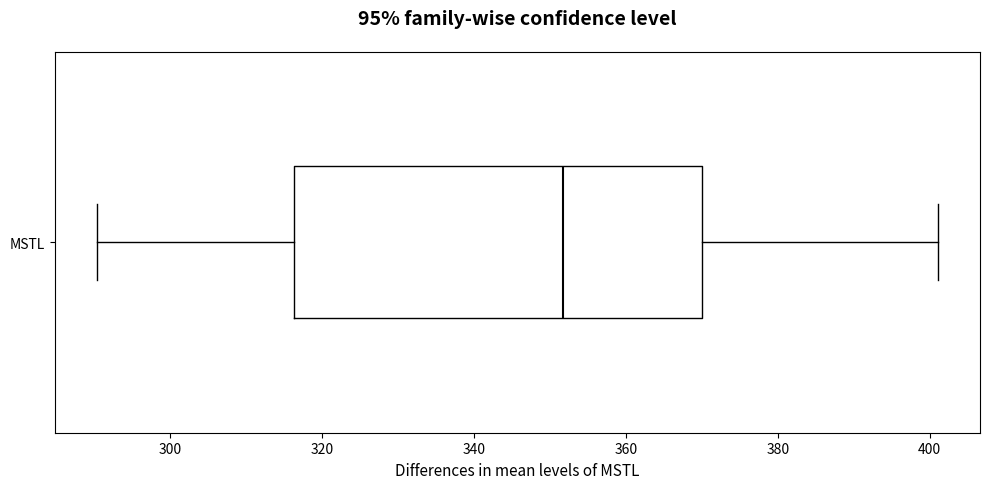

Read this box plot against the x-axis: the position of the median line, the range covered by the box, and the ends of both whiskers. The values are not printed on the chart, so give them approximately, as read against the axis.

median 352, box 316 to 370, whiskers 290 to 402